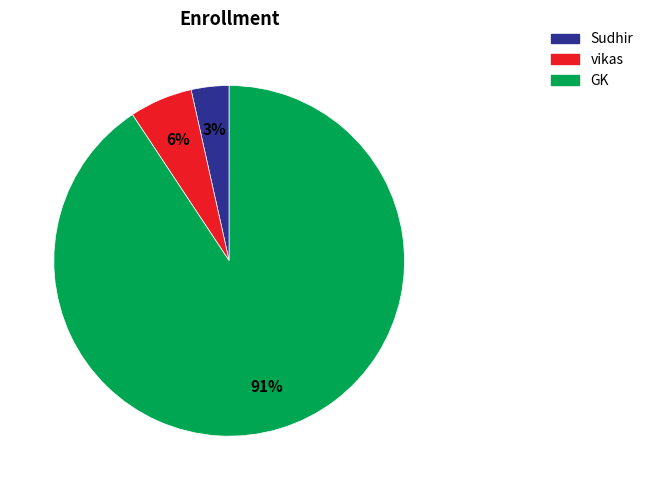

Does any single category account for the majority?

Yes